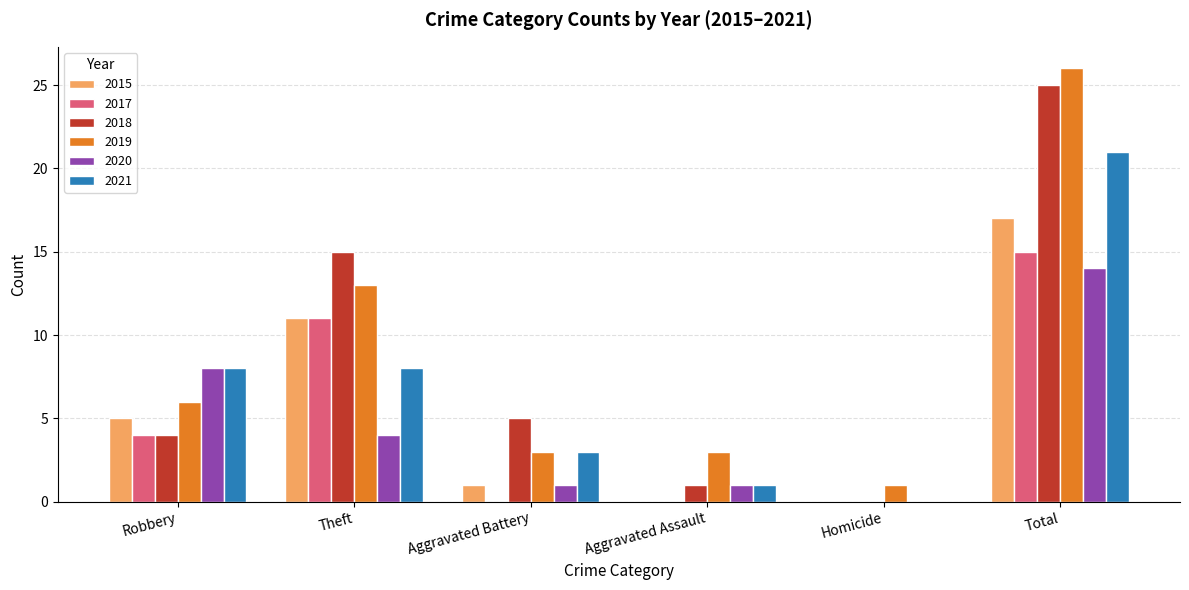

Reading left to right, extract all data points from this chart.

2015: Robbery=5	Theft=11	Aggravated Battery=1	Aggravated Assault=0	Homicide=0	Total=17
2017: Robbery=4	Theft=11	Aggravated Battery=0	Aggravated Assault=0	Homicide=0	Total=15
2018: Robbery=4	Theft=15	Aggravated Battery=5	Aggravated Assault=1	Homicide=0	Total=25
2019: Robbery=6	Theft=13	Aggravated Battery=3	Aggravated Assault=3	Homicide=1	Total=26
2020: Robbery=8	Theft=4	Aggravated Battery=1	Aggravated Assault=1	Homicide=0	Total=14
2021: Robbery=8	Theft=8	Aggravated Battery=3	Aggravated Assault=1	Homicide=0	Total=21